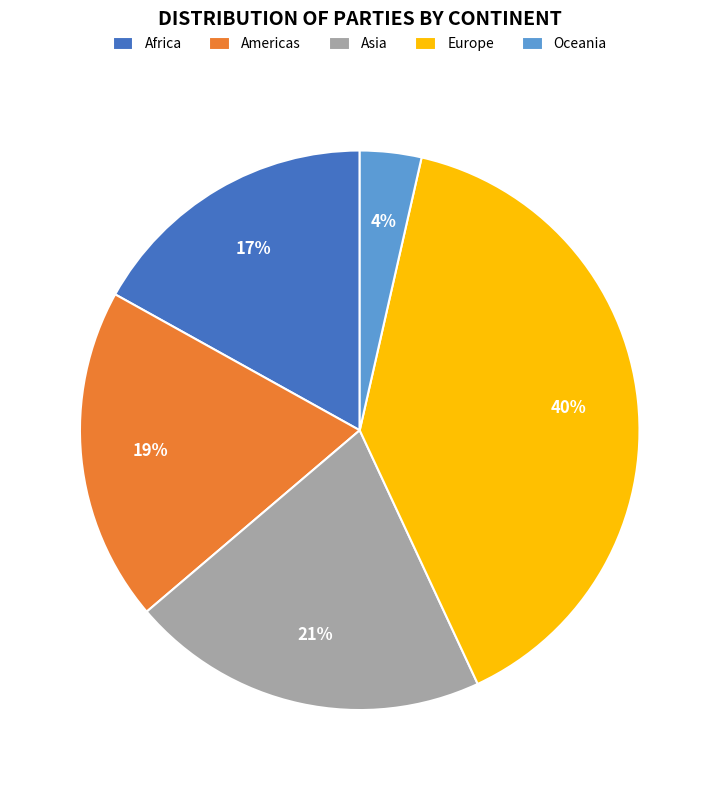

How many slices are in this pie chart?

5